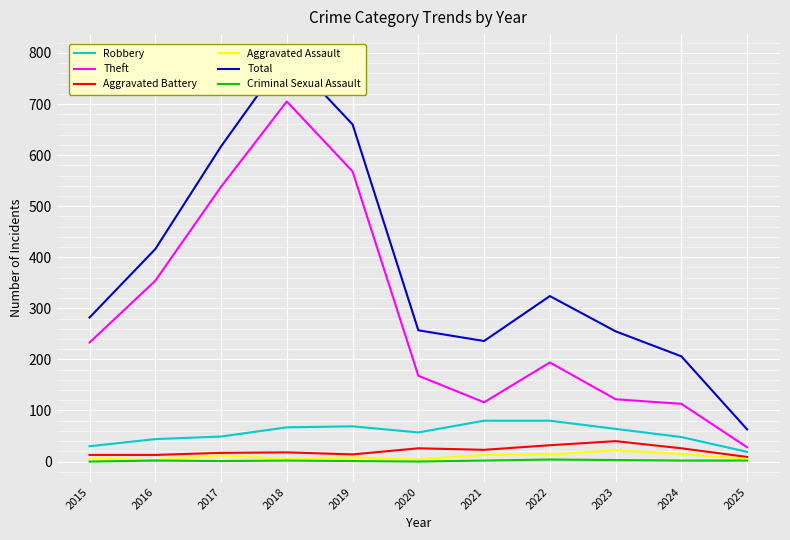

The value of Criminal Sexual Assault at 2019 is 0. True or false?

False